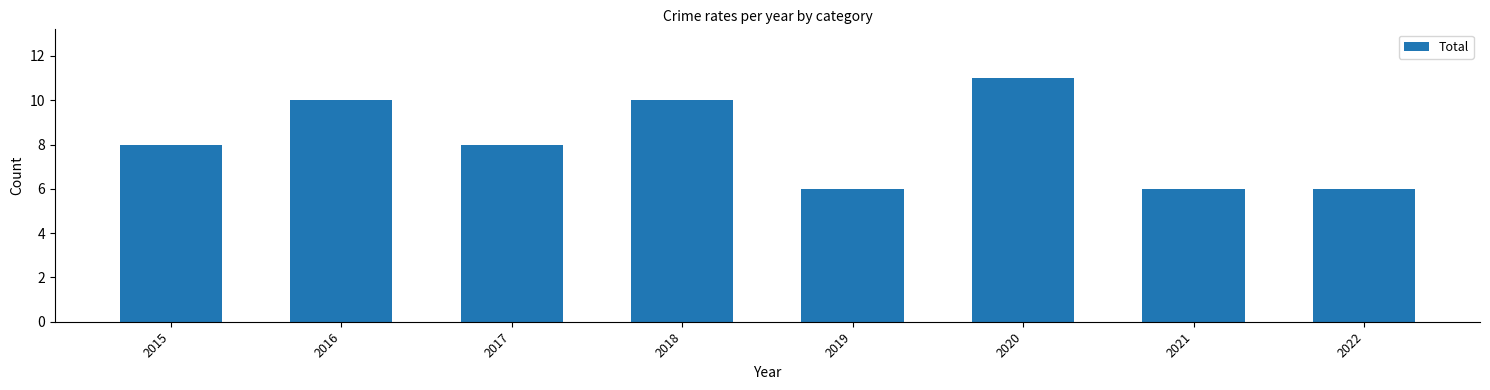

How many distinct data groups are displayed?

1